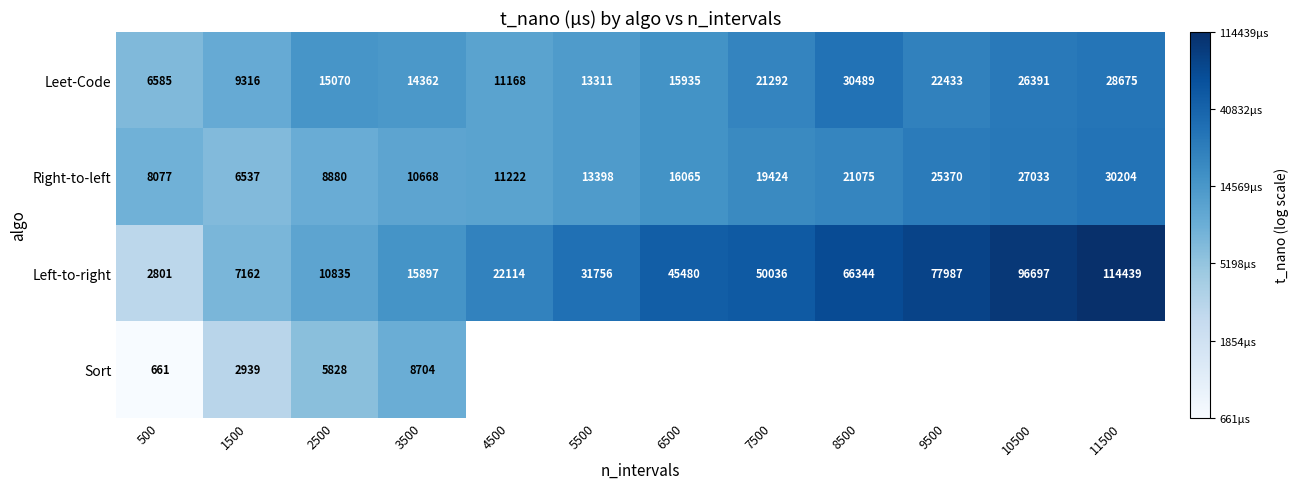

Which series has the widest spread of values?

Left-to-right